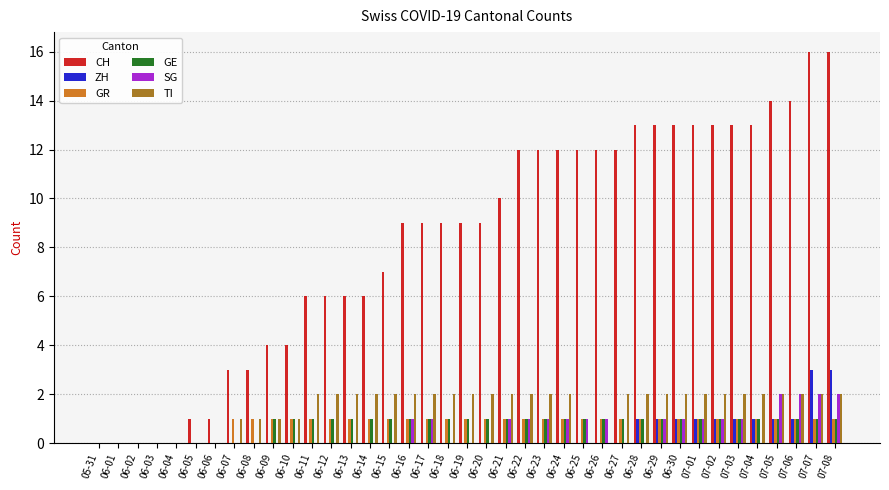

What is the difference between the SG values at 06-26 and 06-08?

1